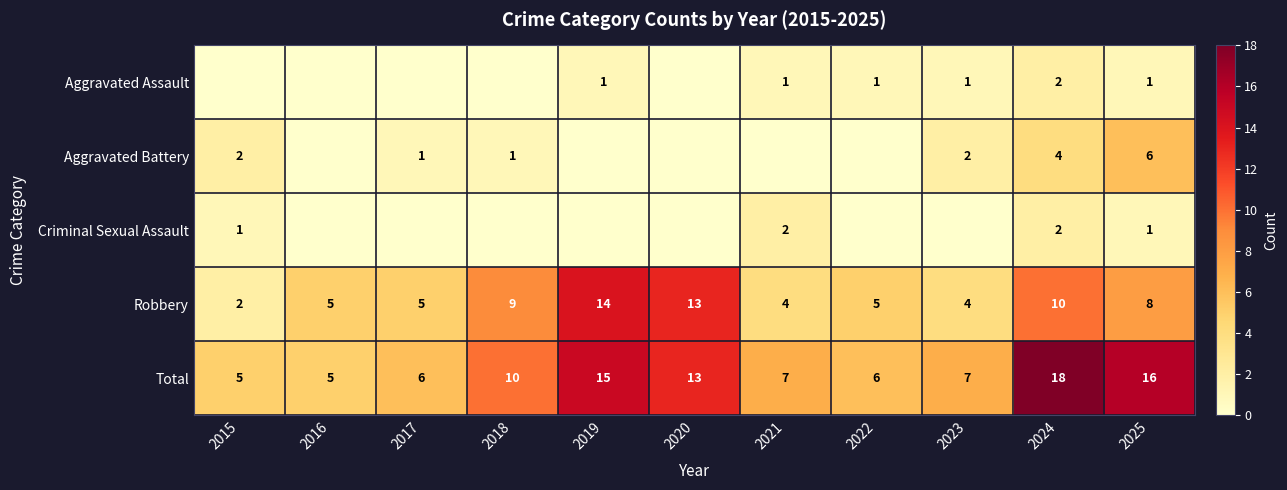

What is the difference between the Robbery values at 2018 and 2023?

5